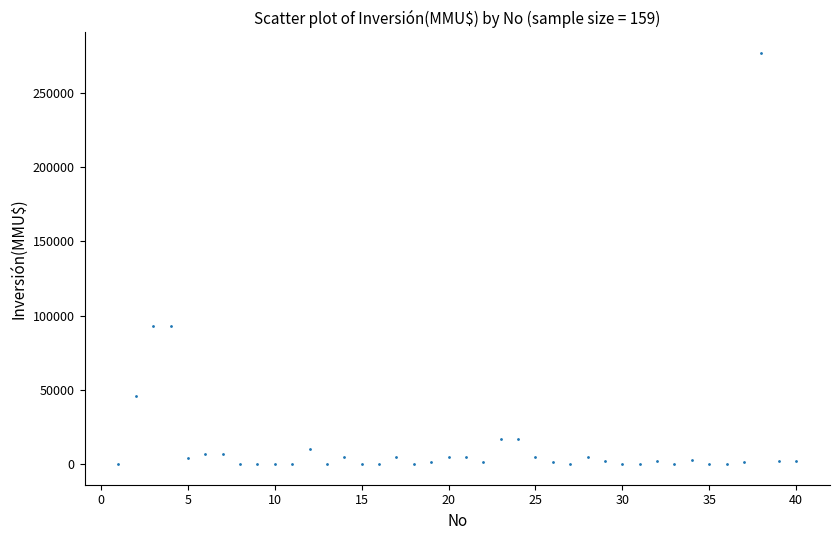

What is the range of Y values (max minus min)?

277000